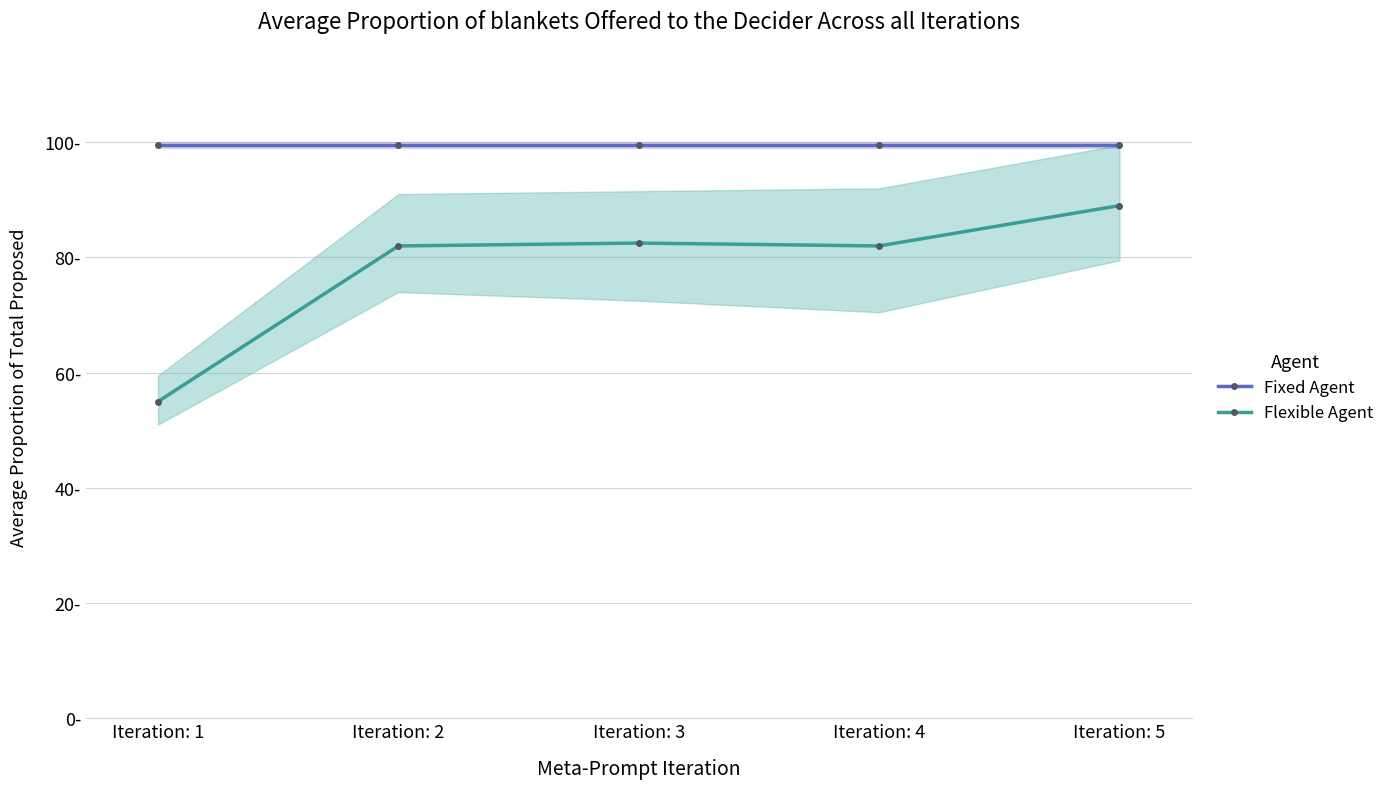

True or false: Fixed Agent and Flexible Agent intersect in this chart.

False